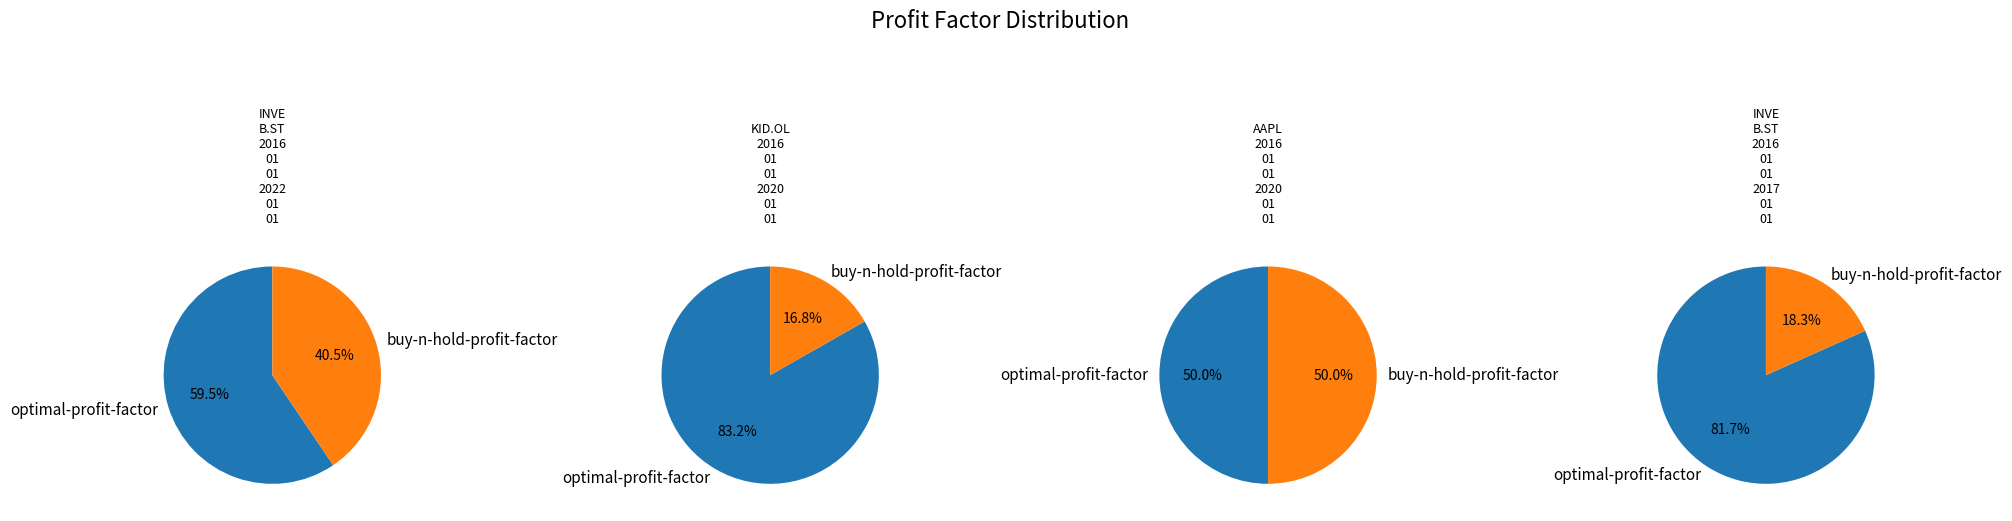

Count the number of slices in the pie.

2